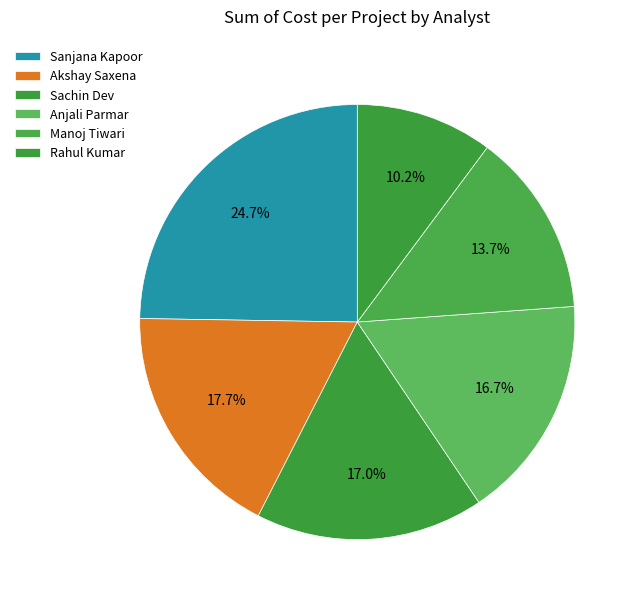

True or false: Akshay Saxena accounts for 18% of the total.

True